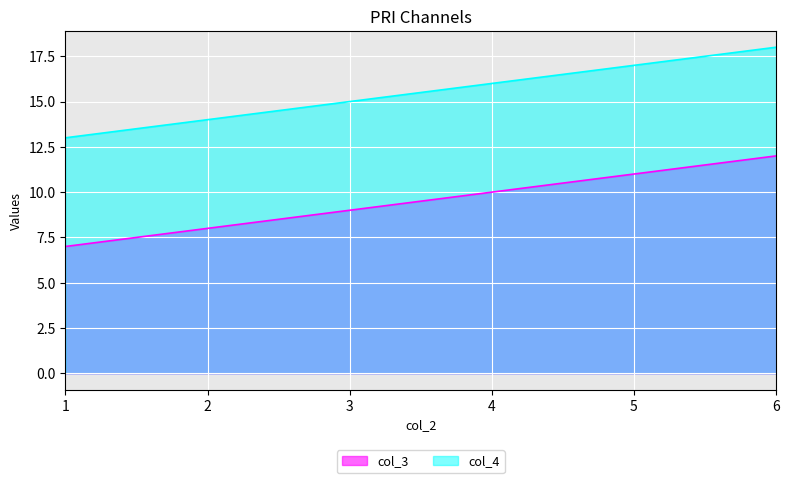

What is the minimum value for col_4?

13